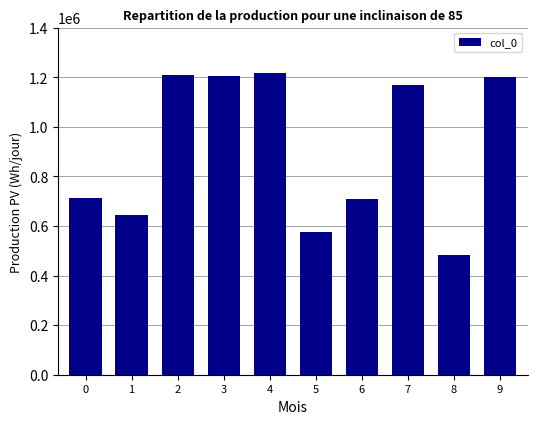

What is the approximate value at 7, to the nearest 50?

1170000